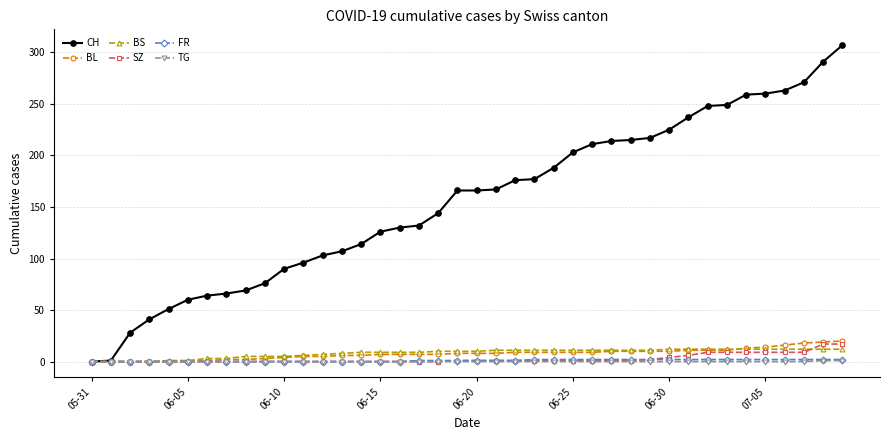

Which series has the largest total across all categories?

CH